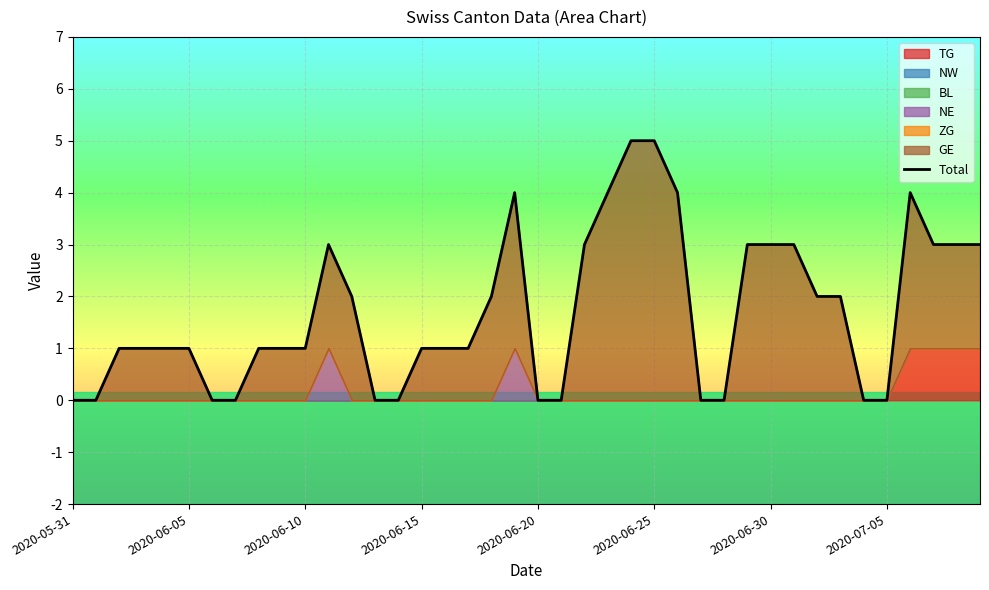

At which label does the data first exceed 1?

11